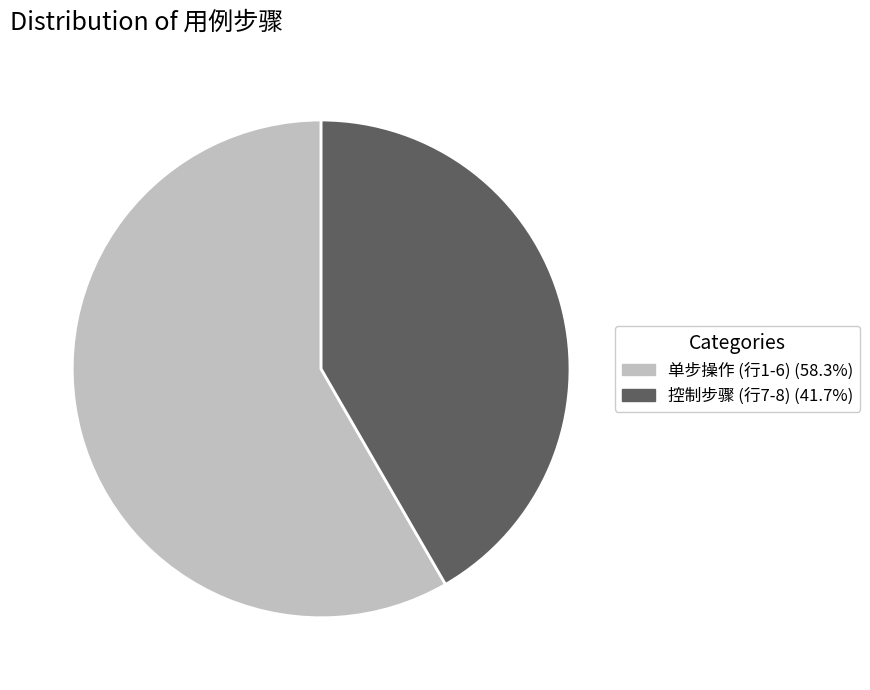

Count the number of slices in the pie.

2